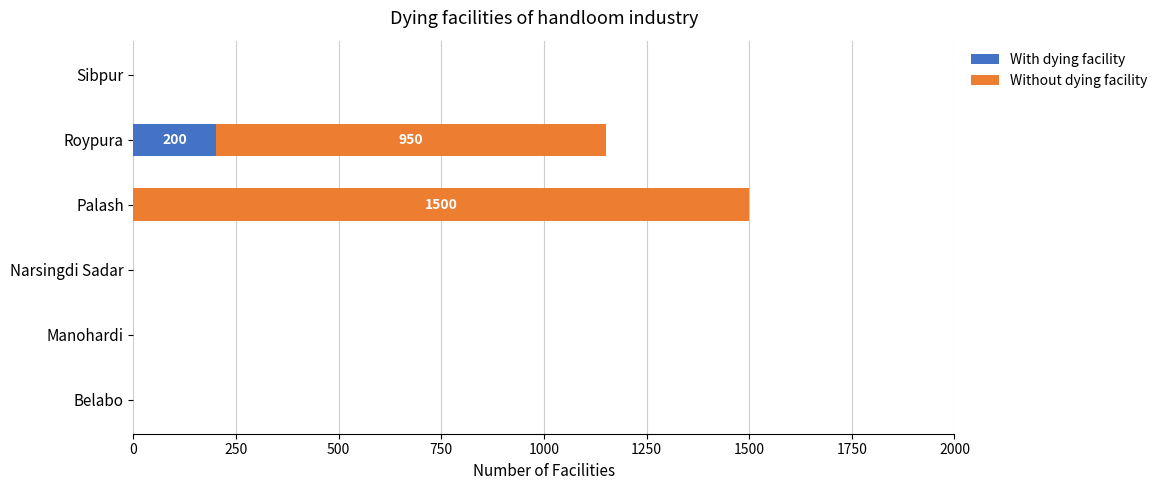

What are all the series names shown in the legend?

With dying facility, Without dying facility